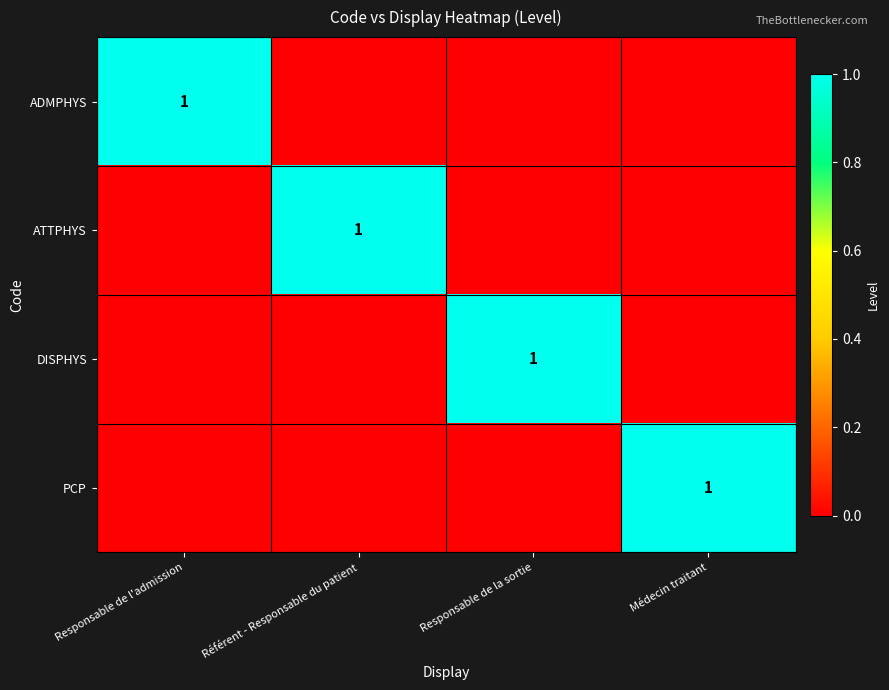

Which label corresponds to the largest value in the chart?

Responsable de l'admission